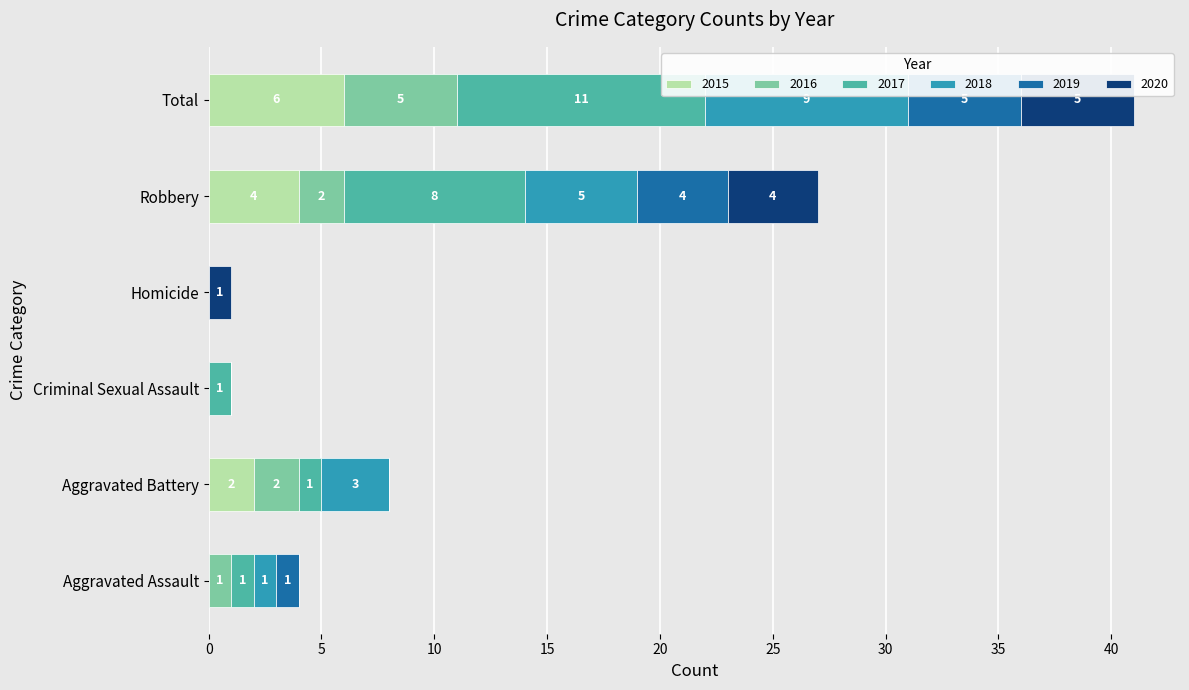

At which category is the sum across all series the highest?

Total